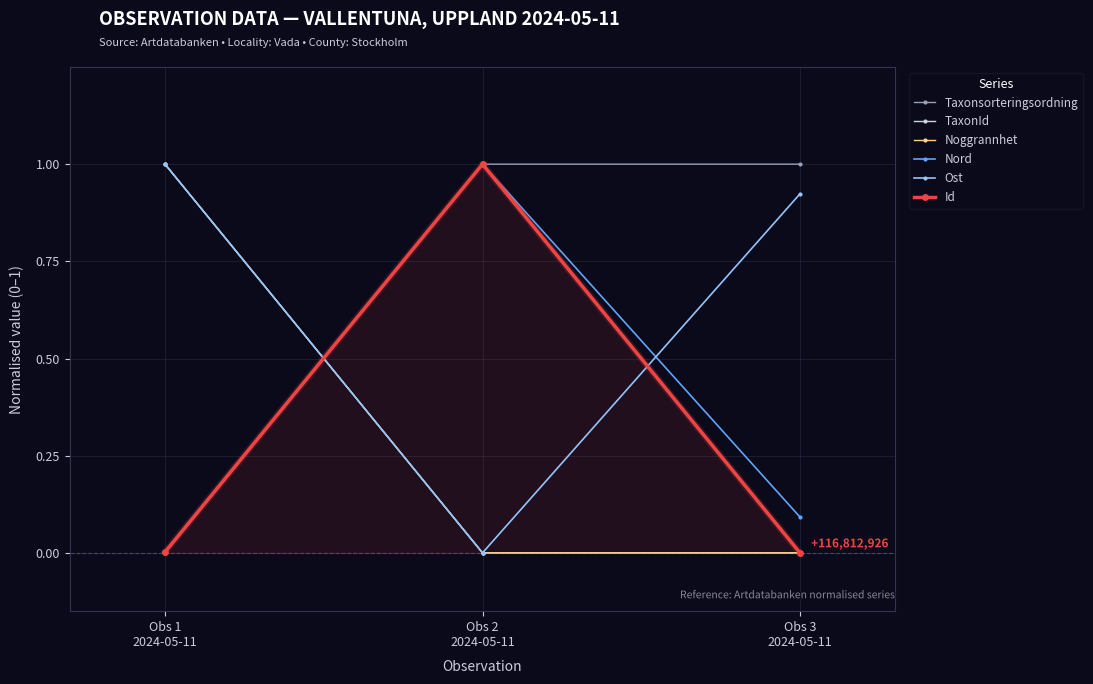

What position from the left is Obs 1
2024-05-11?

1